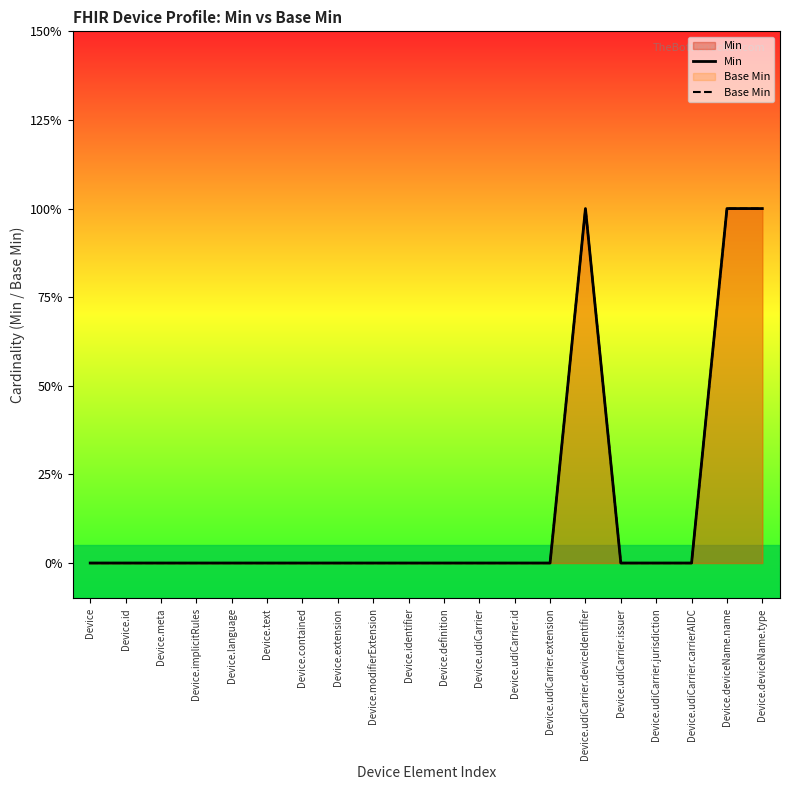

Between Device.implicitRules and Device.udiCarrier.jurisdiction, which series saw the biggest shift?

Min